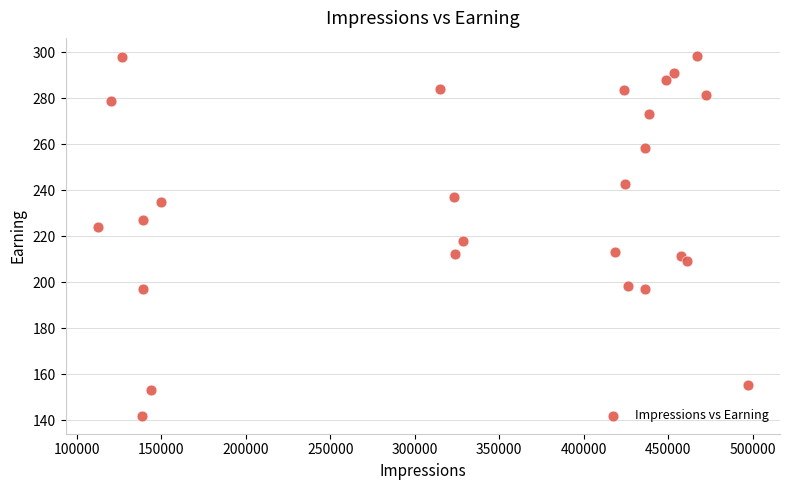

What Y value in the scatter plot is closest to 220?

217.8